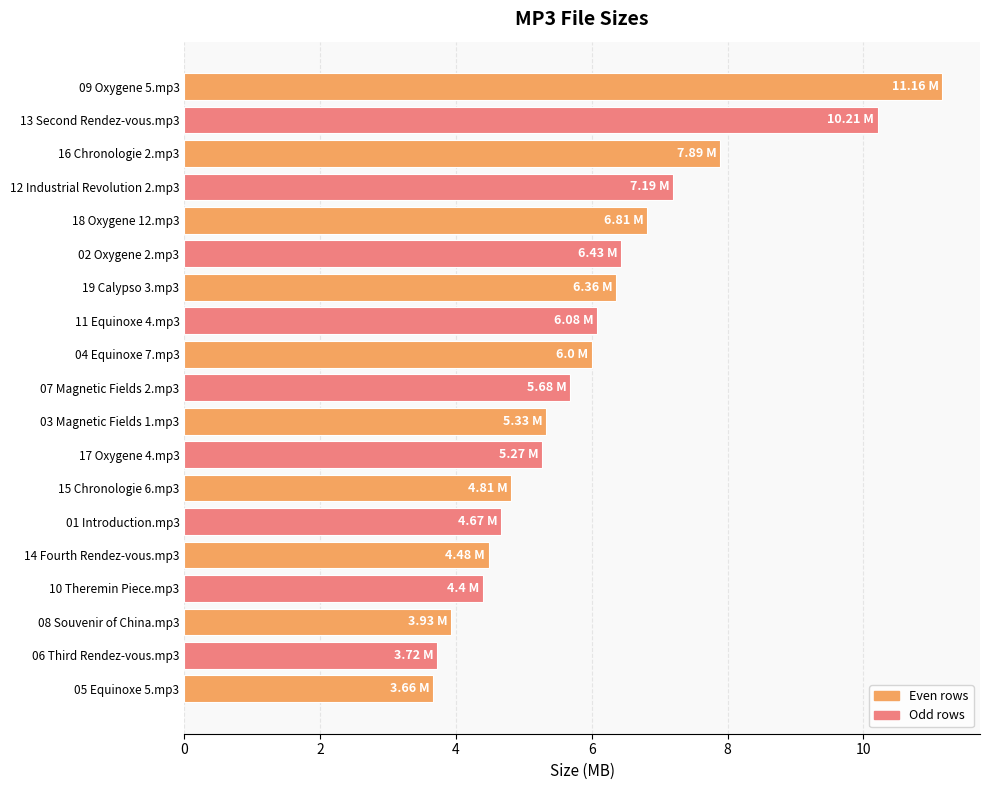

How many bars are there in total?

19